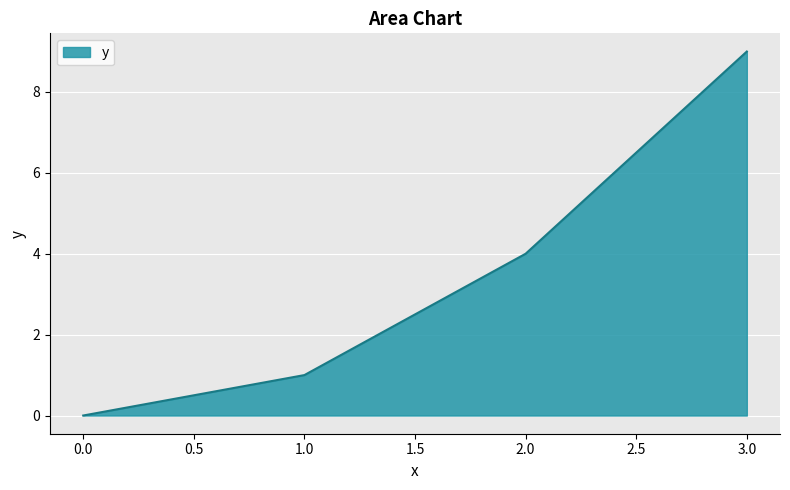

What is the difference between the second highest and minimum values?

4